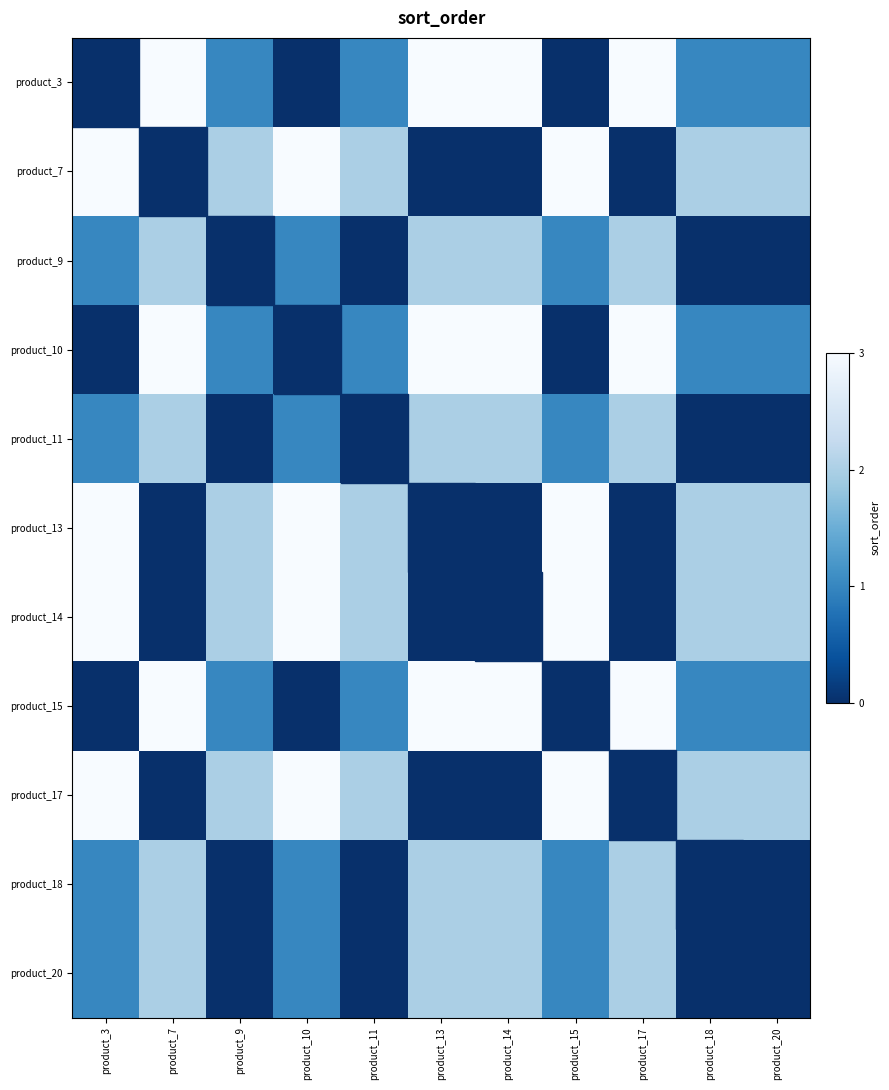

Reading left to right, what are all the values shown in this chart?

product_3: product_3=0	product_7=3	product_9=1	product_10=0	product_11=1	product_13=3	product_14=3	product_15=0	product_17=3	product_18=1	product_20=1
product_7: product_3=3	product_7=0	product_9=2	product_10=3	product_11=2	product_13=0	product_14=0	product_15=3	product_17=0	product_18=2	product_20=2
product_9: product_3=1	product_7=2	product_9=0	product_10=1	product_11=0	product_13=2	product_14=2	product_15=1	product_17=2	product_18=0	product_20=0
product_10: product_3=0	product_7=3	product_9=1	product_10=0	product_11=1	product_13=3	product_14=3	product_15=0	product_17=3	product_18=1	product_20=1
product_11: product_3=1	product_7=2	product_9=0	product_10=1	product_11=0	product_13=2	product_14=2	product_15=1	product_17=2	product_18=0	product_20=0
product_13: product_3=3	product_7=0	product_9=2	product_10=3	product_11=2	product_13=0	product_14=0	product_15=3	product_17=0	product_18=2	product_20=2
product_14: product_3=3	product_7=0	product_9=2	product_10=3	product_11=2	product_13=0	product_14=0	product_15=3	product_17=0	product_18=2	product_20=2
product_15: product_3=0	product_7=3	product_9=1	product_10=0	product_11=1	product_13=3	product_14=3	product_15=0	product_17=3	product_18=1	product_20=1
product_17: product_3=3	product_7=0	product_9=2	product_10=3	product_11=2	product_13=0	product_14=0	product_15=3	product_17=0	product_18=2	product_20=2
product_18: product_3=1	product_7=2	product_9=0	product_10=1	product_11=0	product_13=2	product_14=2	product_15=1	product_17=2	product_18=0	product_20=0
product_20: product_3=1	product_7=2	product_9=0	product_10=1	product_11=0	product_13=2	product_14=2	product_15=1	product_17=2	product_18=0	product_20=0